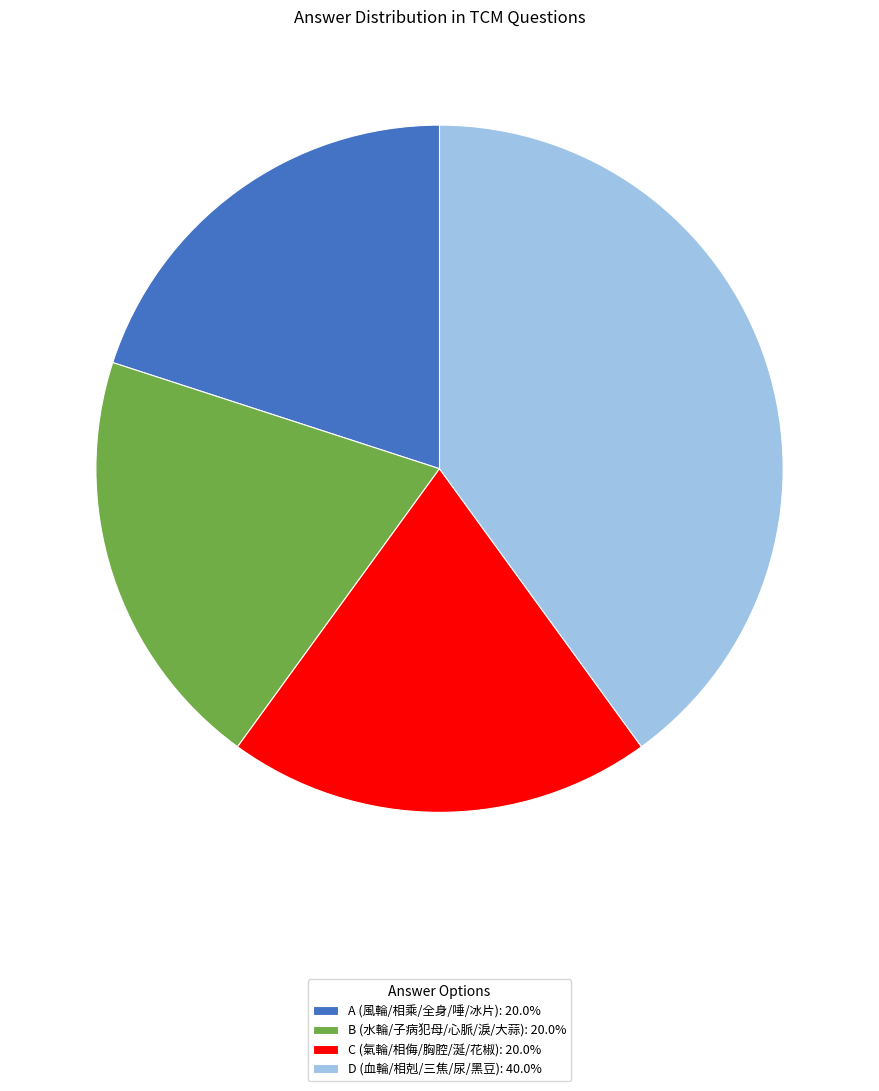

Is the sum of A (風輪/相乘/全身/唾/冰片): 20.0% and C (氣輪/相侮/胸腔/涎/花椒): 20.0% greater than half?

No